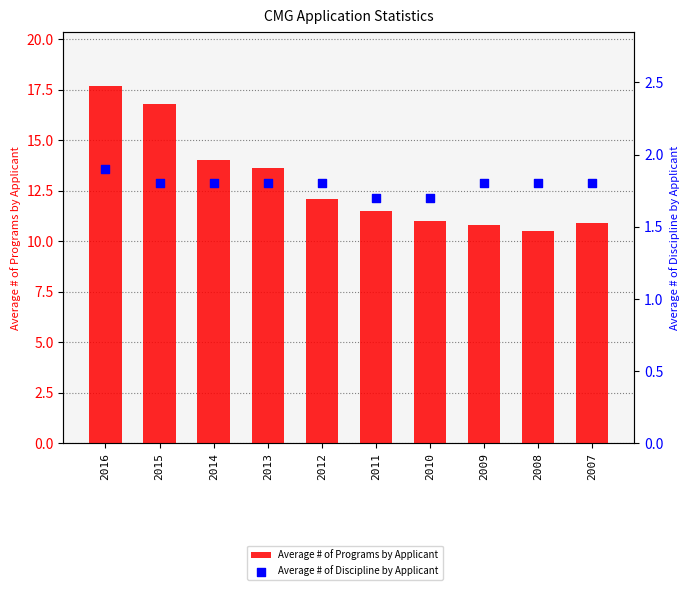

Which series has the widest spread of Y values?

Average # of Programs by Applicant